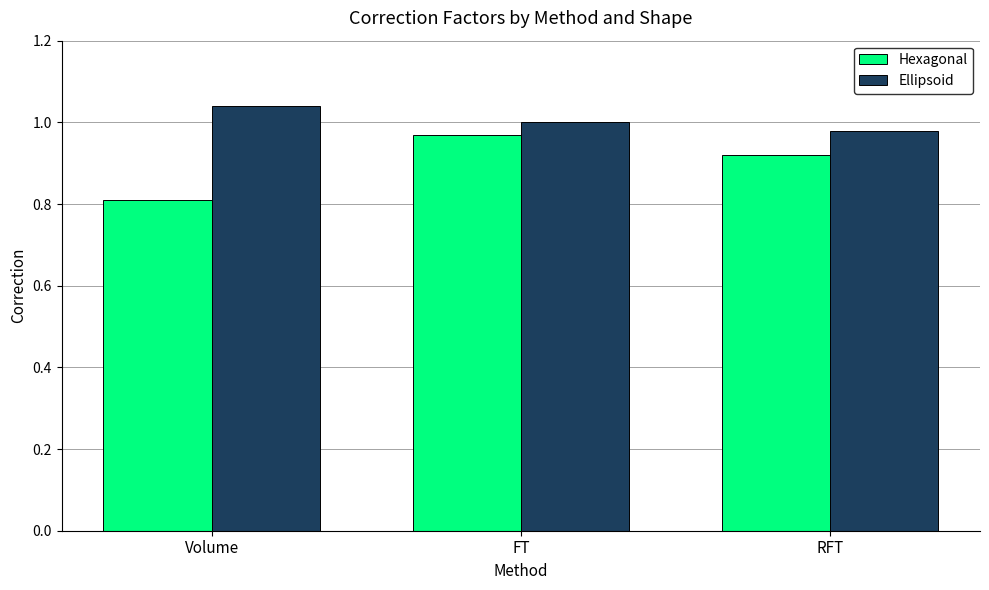

The Hexagonal series shows 1.6 at FT. True or false?

False